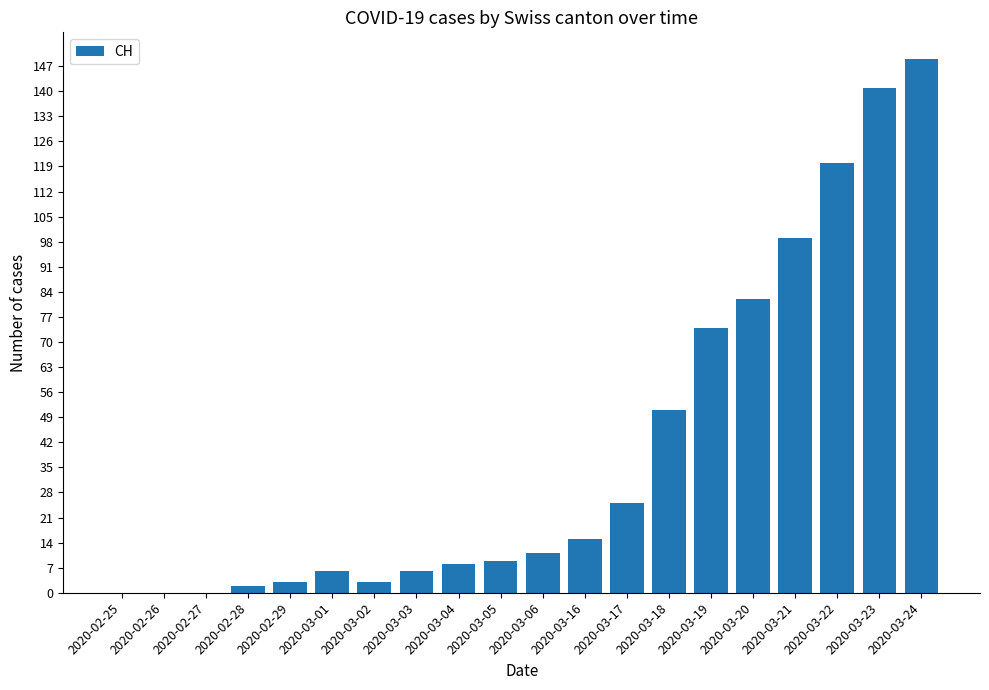

Count the number of categories in the chart.

20